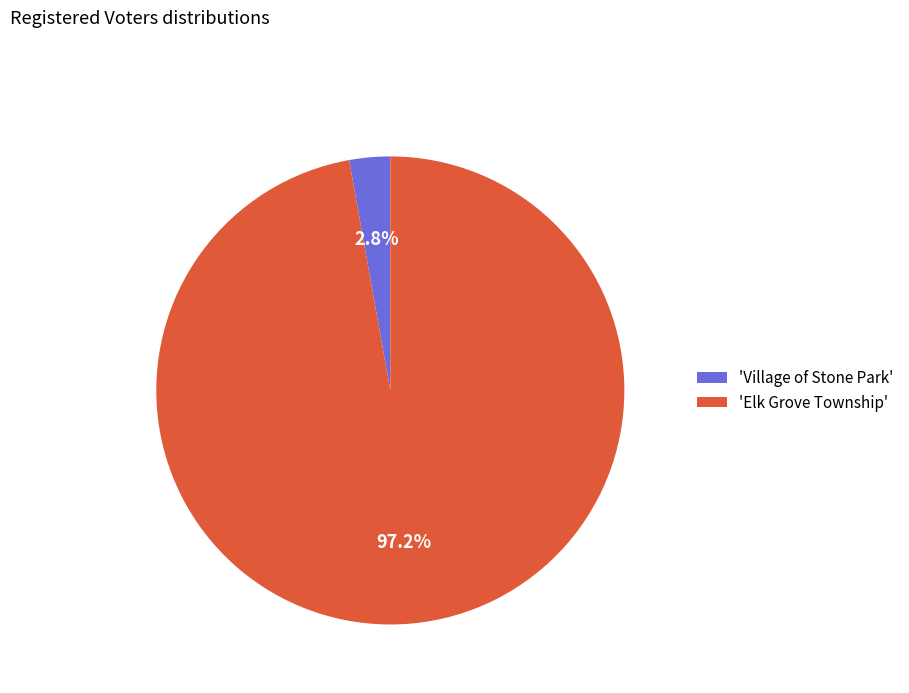

Which has a higher value, 'Village of Stone Park' or 'Elk Grove Township'?

'Elk Grove Township'